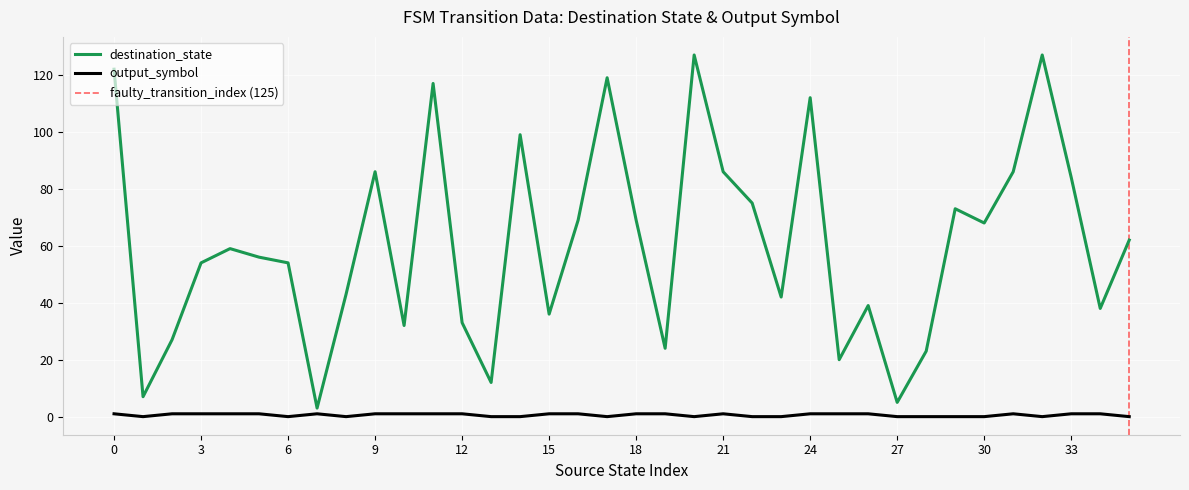

Between 11 and 26, which series saw the biggest shift?

destination_state